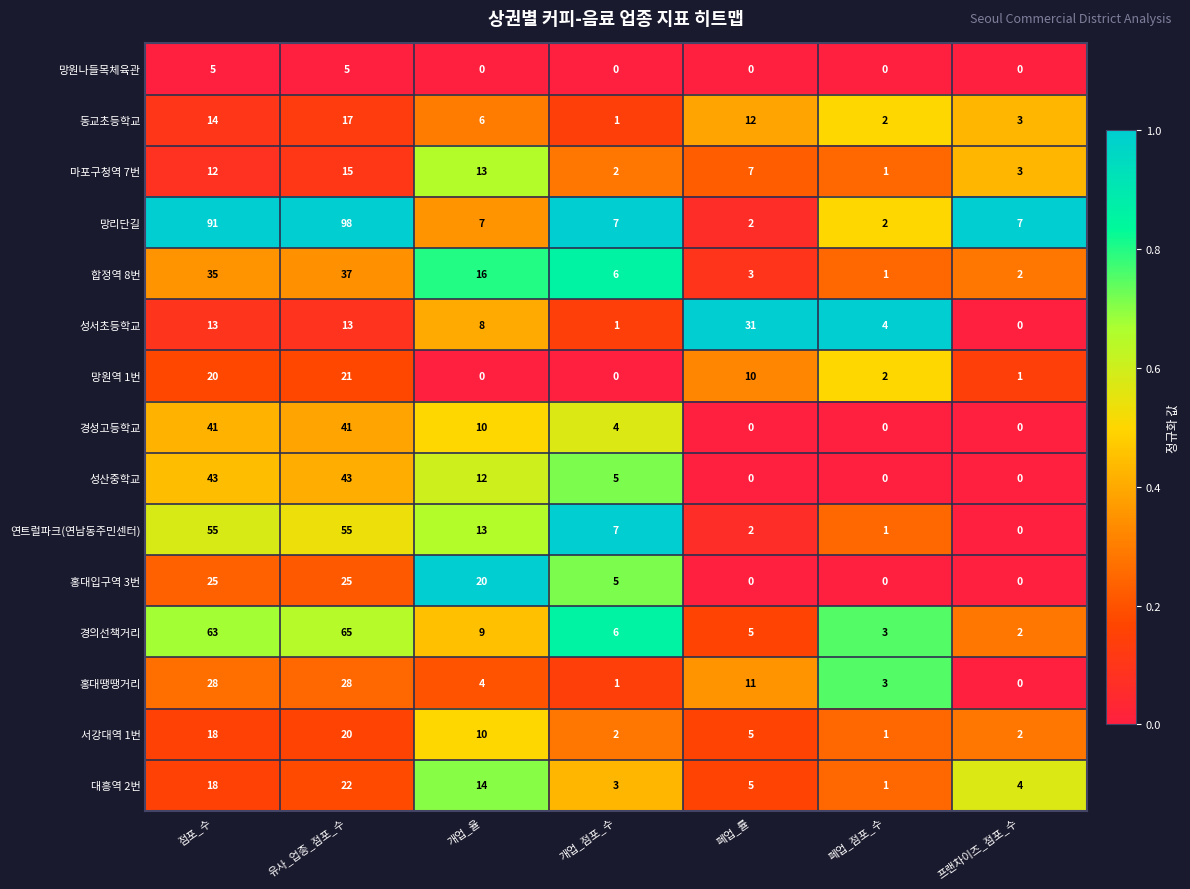

What is the difference between the second highest and minimum values in the 서강대역 1번 series?

17